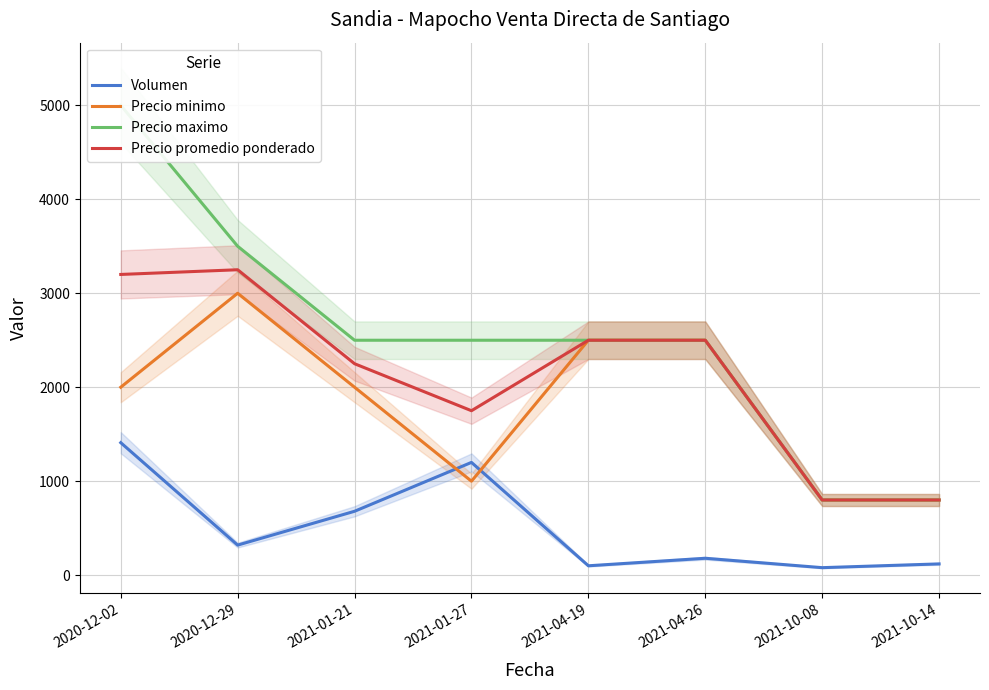

What position from the right is 2021-10-08?

2